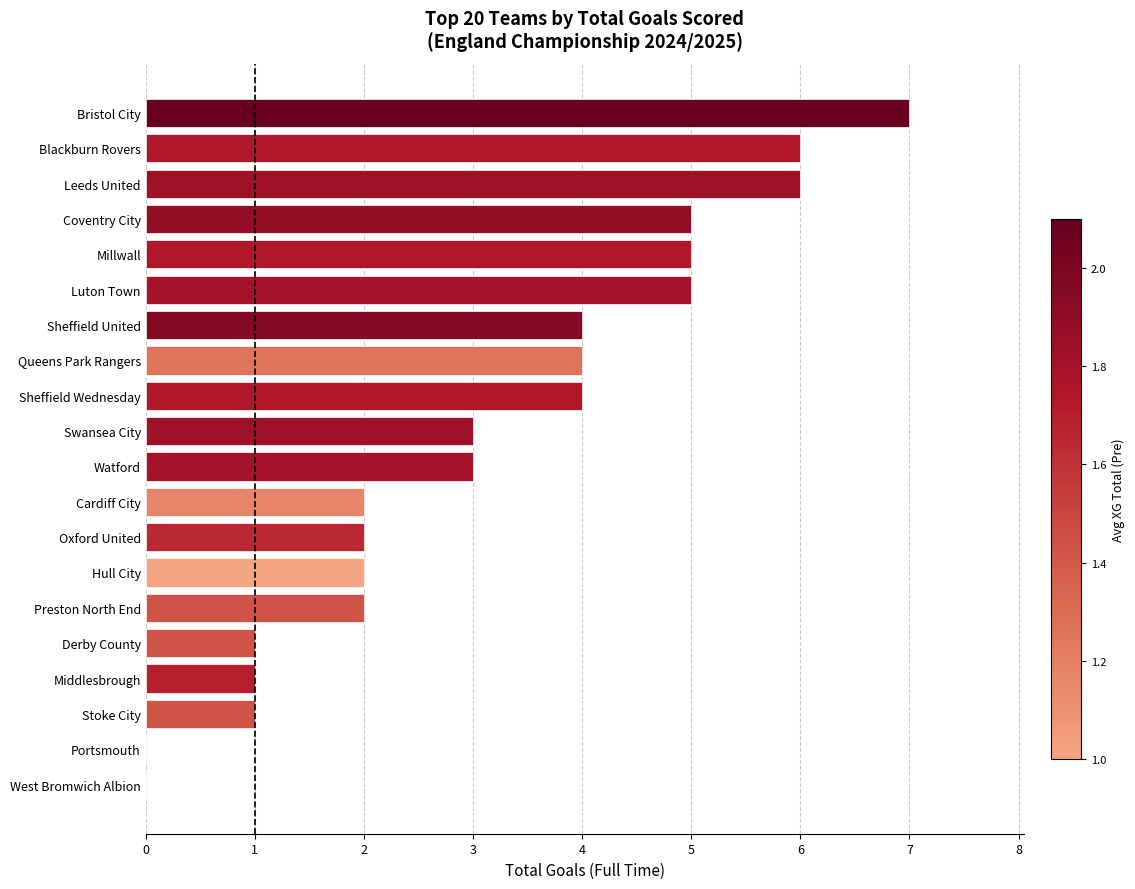

What is the greatest value displayed?

7